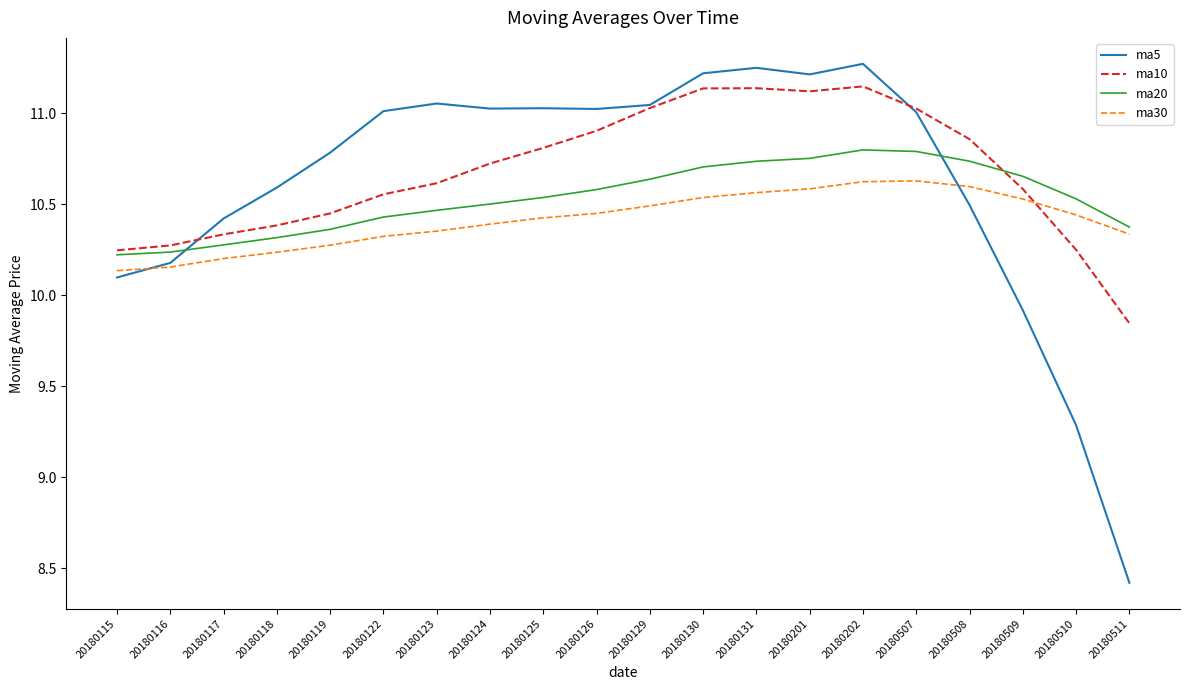

What is the minimum value for ma5?

8.4